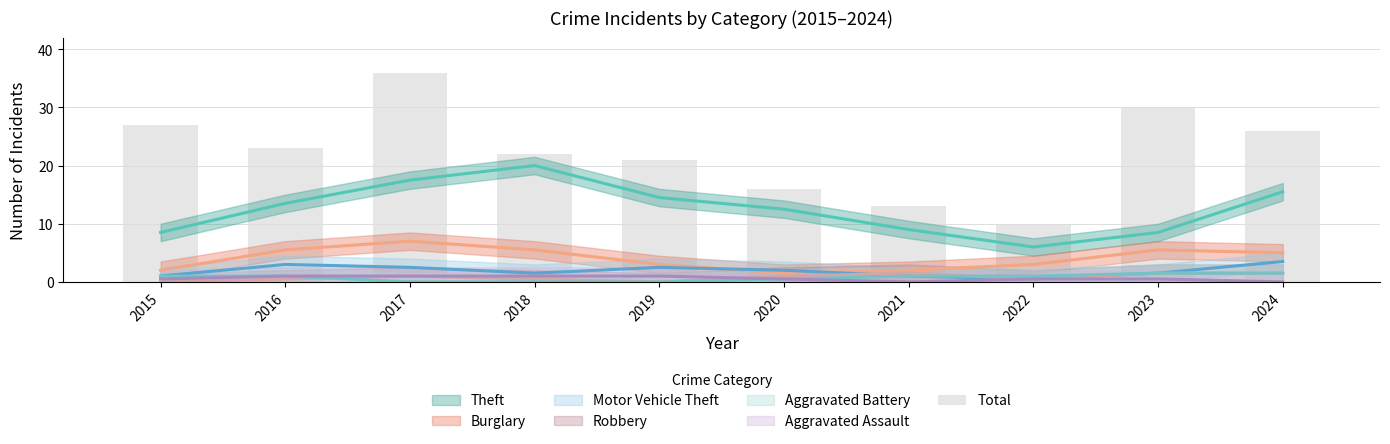

At which category does the chart reach its peak across all series?

2017